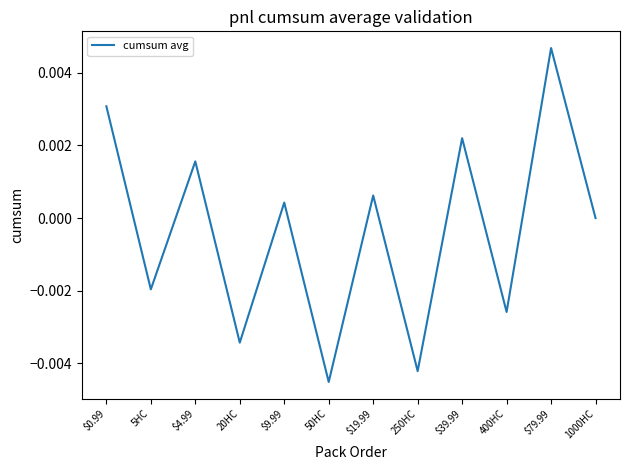

What position from the right is 20HC?

9